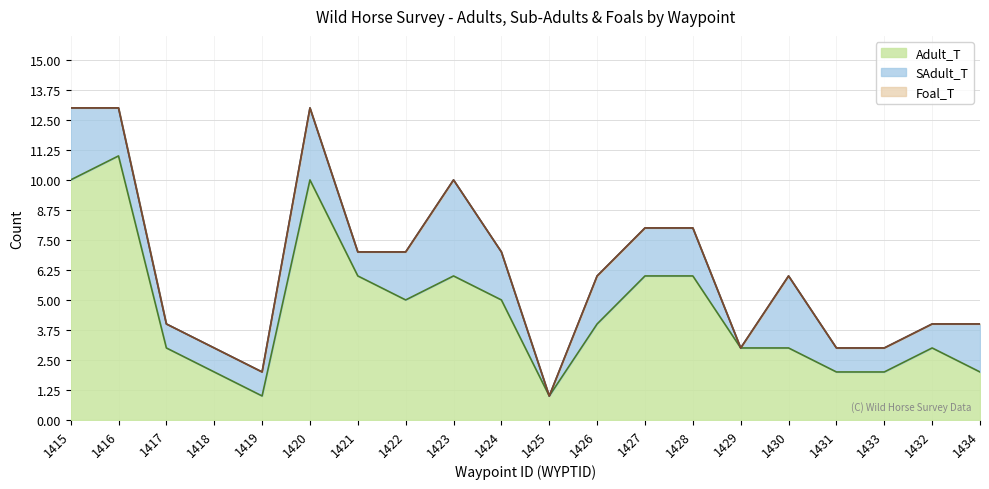

Which series changed the most between 1415 and 1428?

Adult_T